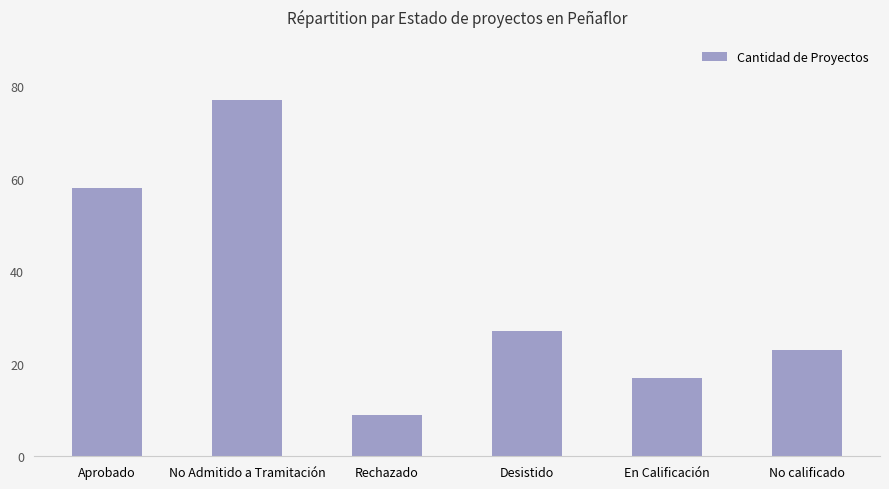

What is the label of the 4th bar from the left?

Desistido